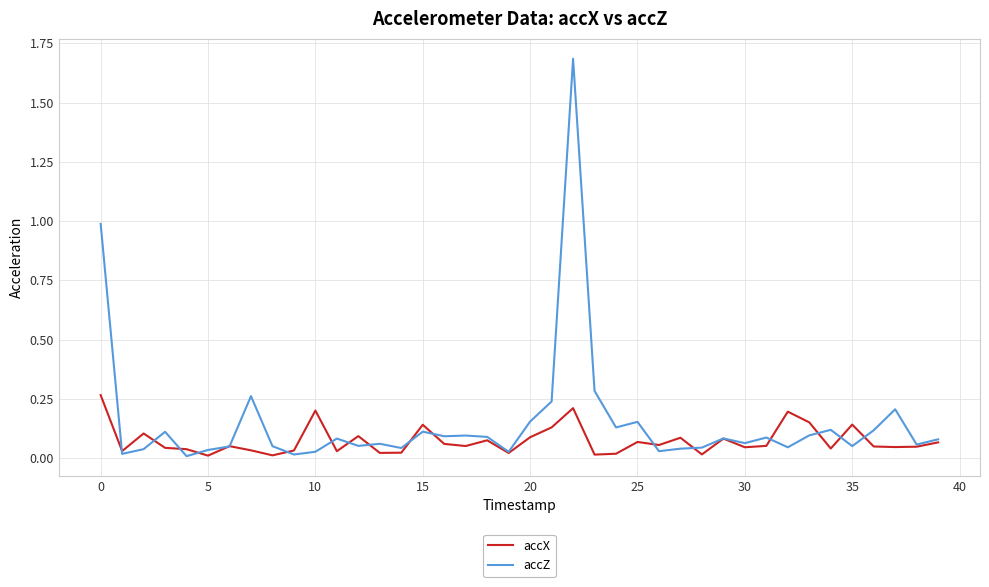

What are all the series names shown in the legend?

accX, accZ